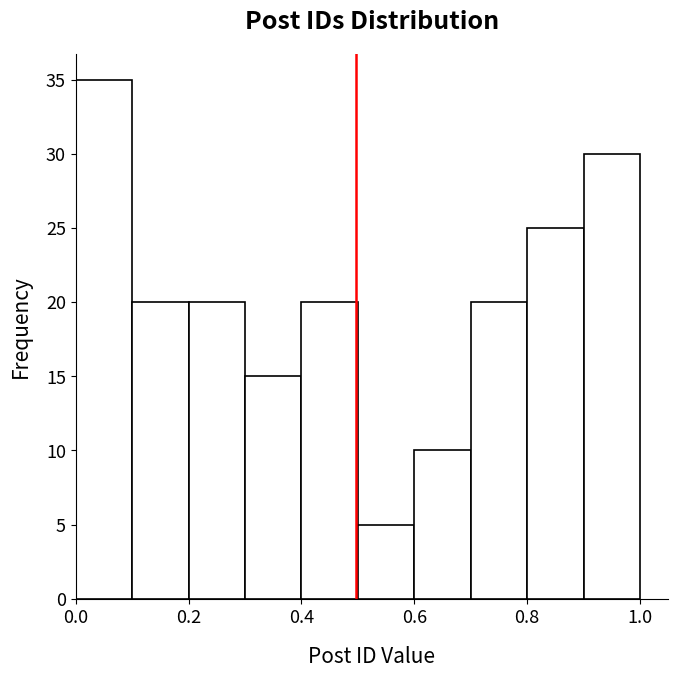

Reading left to right, list every bar in this chart as the range it spans on the x-axis followed by its height. The values are not printed on the chart, so give them approximately, as read against the axis.

0.0 to 0.1: 35
0.1 to 0.2: 20
0.2 to 0.3: 20
0.3 to 0.4: 15
0.4 to 0.5: 20
0.5 to 0.6: 5
0.6 to 0.7: 10
0.7 to 0.8: 20
0.8 to 0.9: 25
0.9 to 1.0: 30